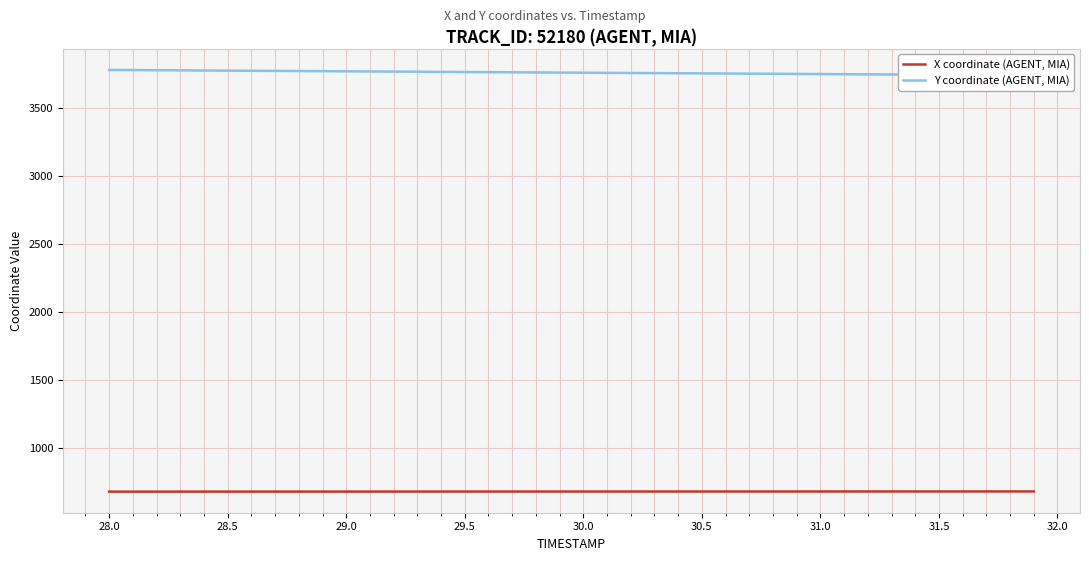

How many distinct data groups are displayed?

2